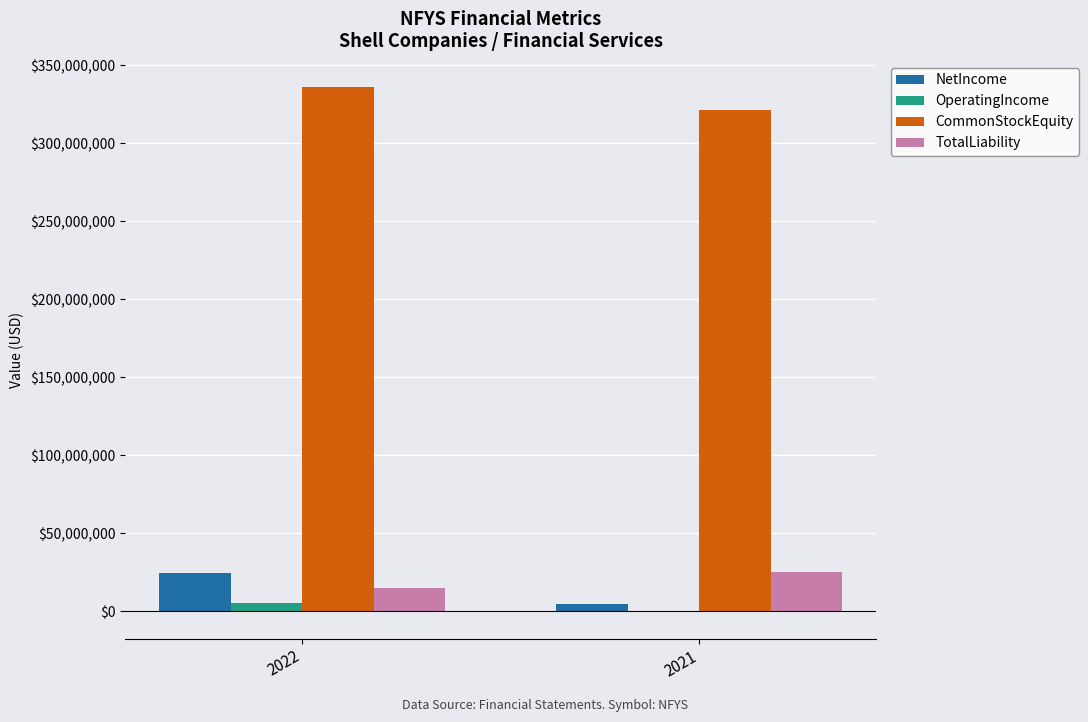

Is the value of NetIncome at 2021 greater than the value of CommonStockEquity at 2021?

No